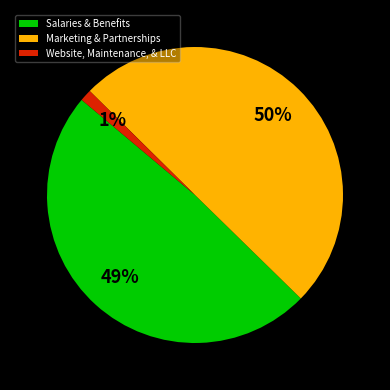

What percentage is the Website, Maintenance, & LLC slice, to the nearest percent?

1%